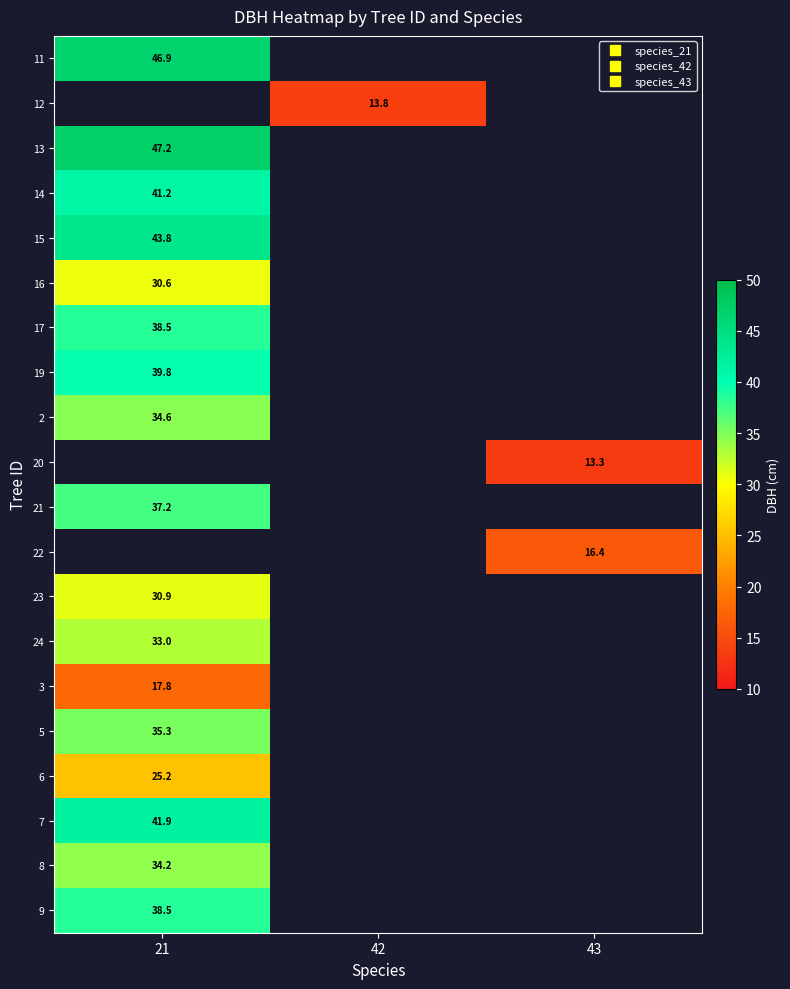

At which label is row_14 closest to 17?

21